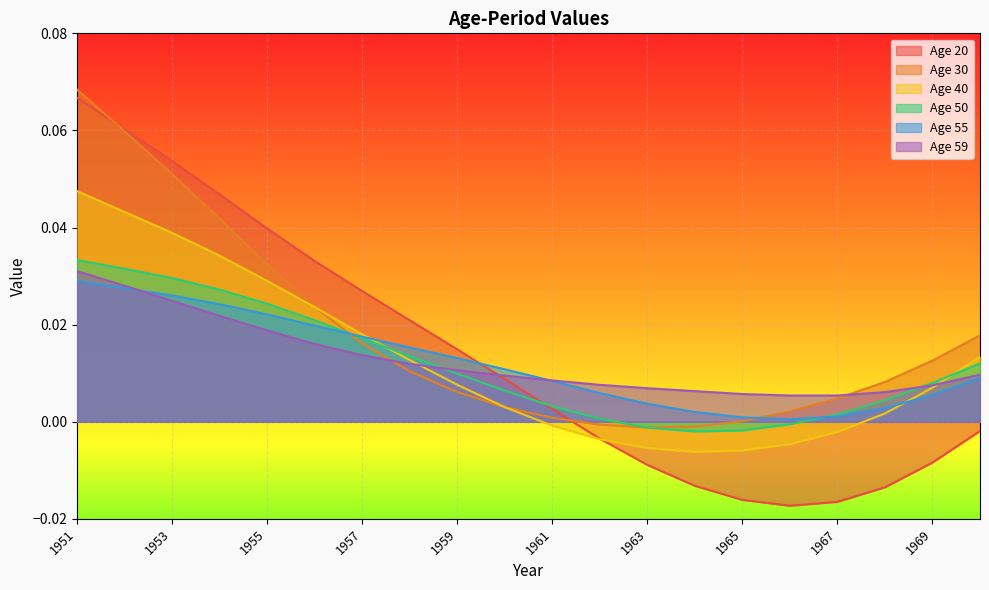

Between which two adjacent categories do Age 40 and Age 59 first intersect?

1958 and 1959